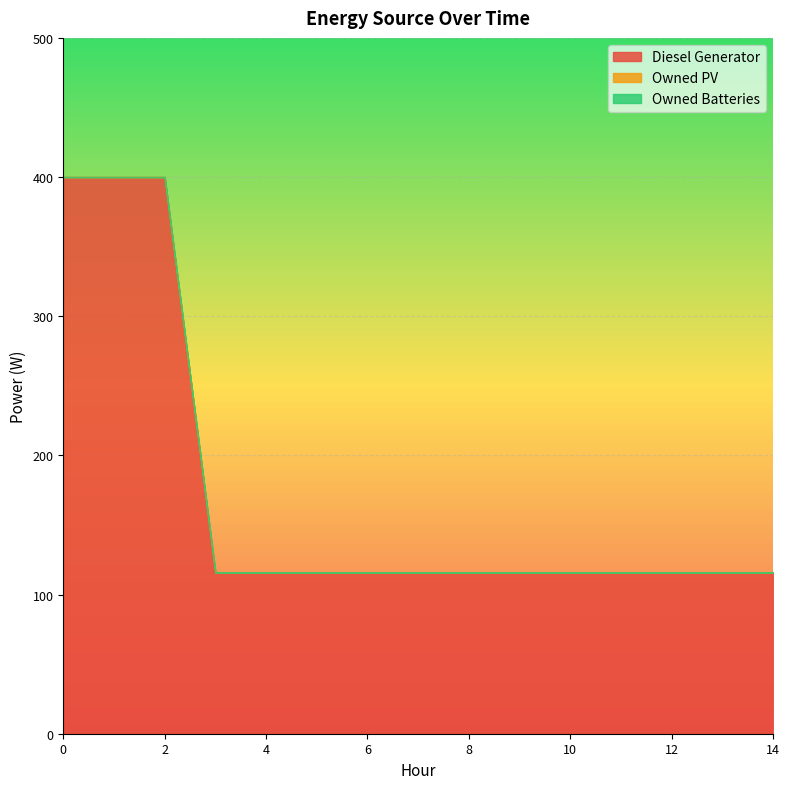

What is the approximate value of Diesel Generator at 1, to the nearest 50?

400